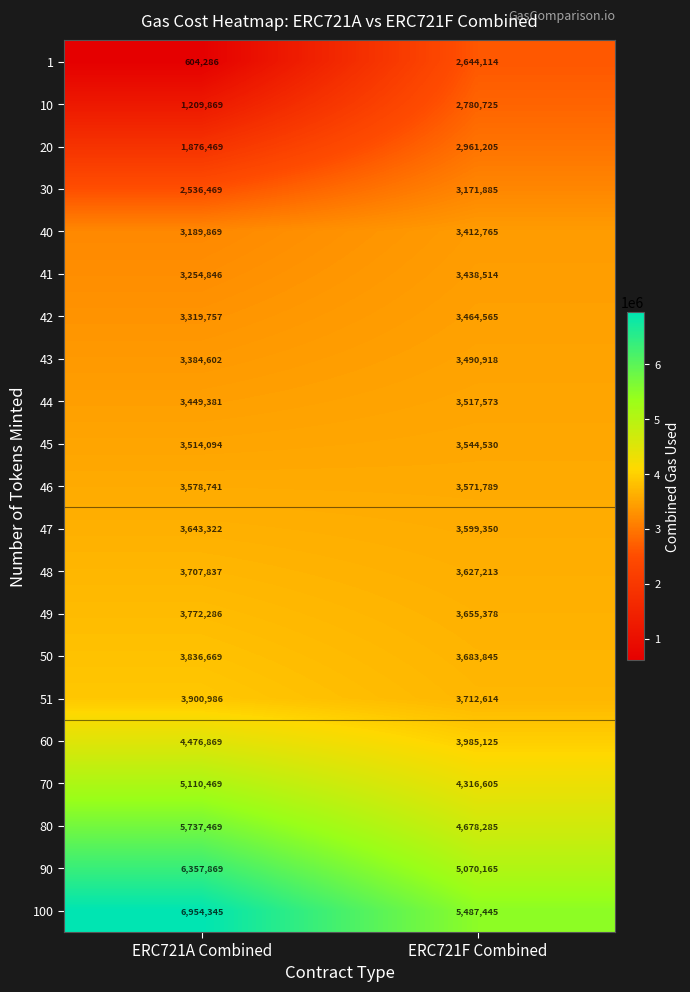

Which series has the largest total across all categories?

100